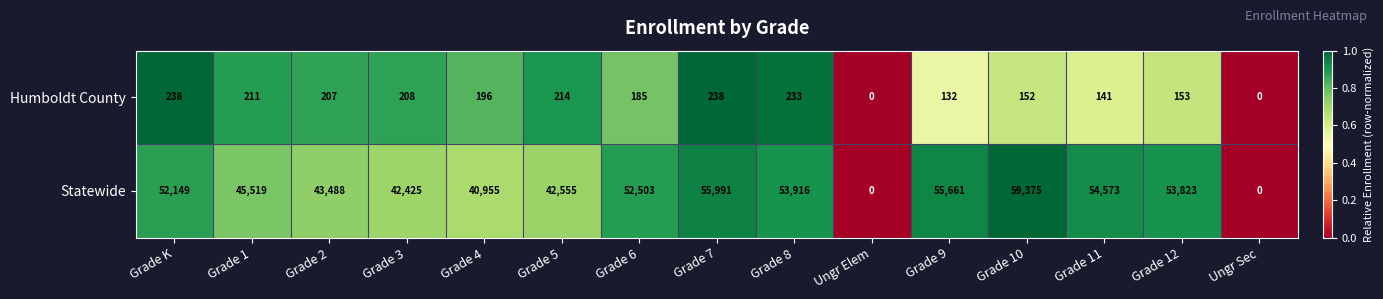

Reading left to right, extract all data points from this chart.

Humboldt County: 238	211	207	208	196	214	185	238	233	0	132	152	141	153	0
Statewide: 52149	45519	43488	42425	40955	42555	52503	55991	53916	0	55661	59375	54573	53823	0